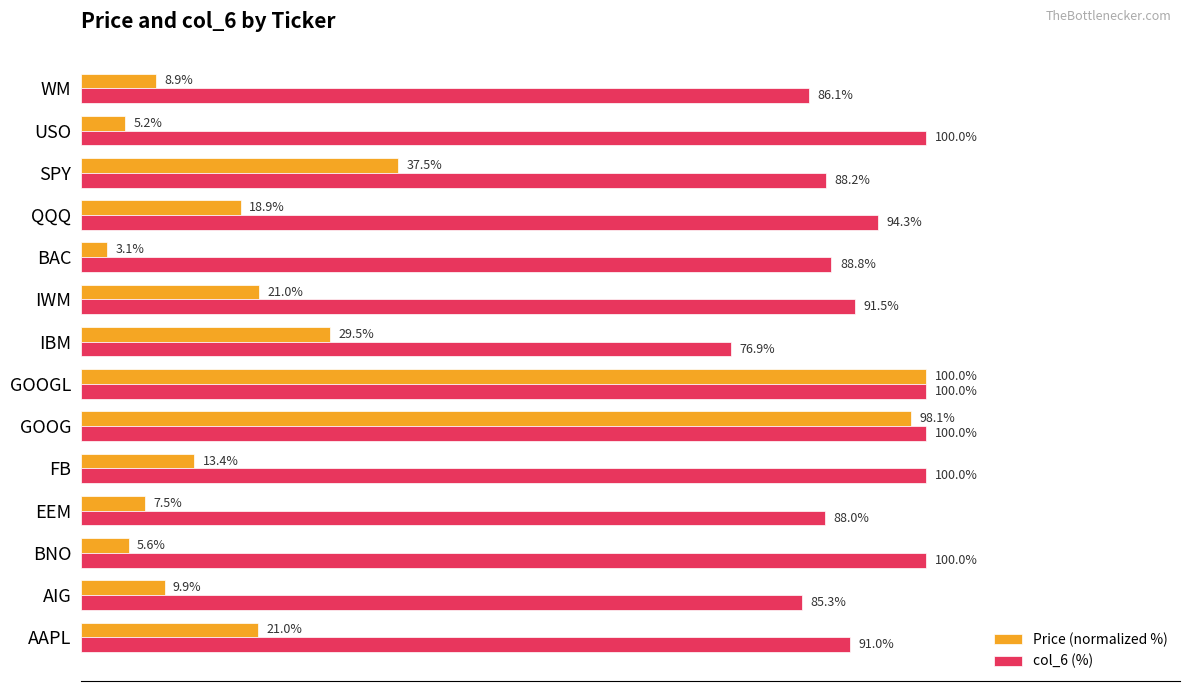

Is the value of Price (normalized %) at GOOGL greater than the value of col_6 (%) at EEM?

Yes